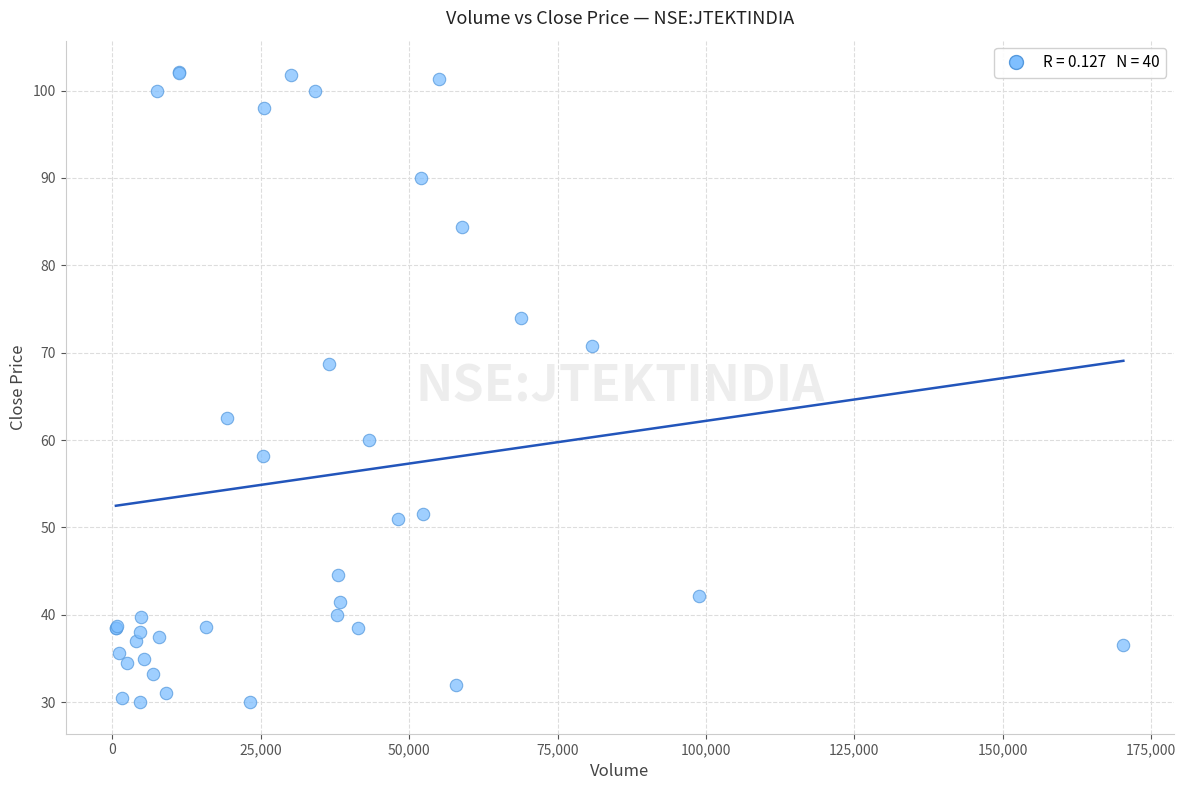

What Y value in the scatter plot is closest to 66?

68.7